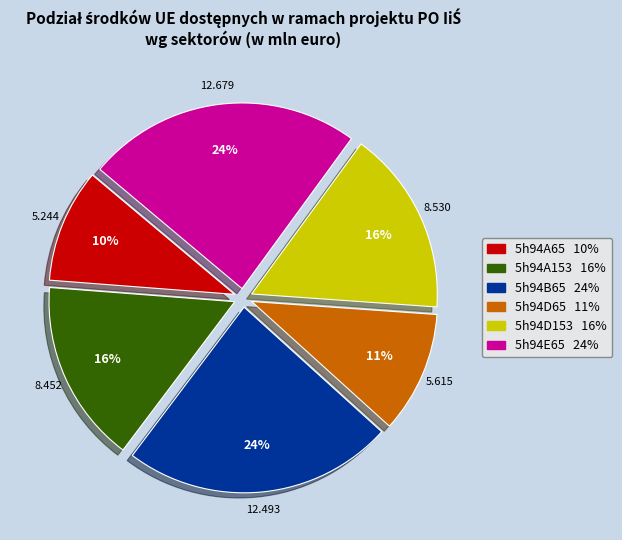

What is the smallest slice in the pie chart?

5h94A65